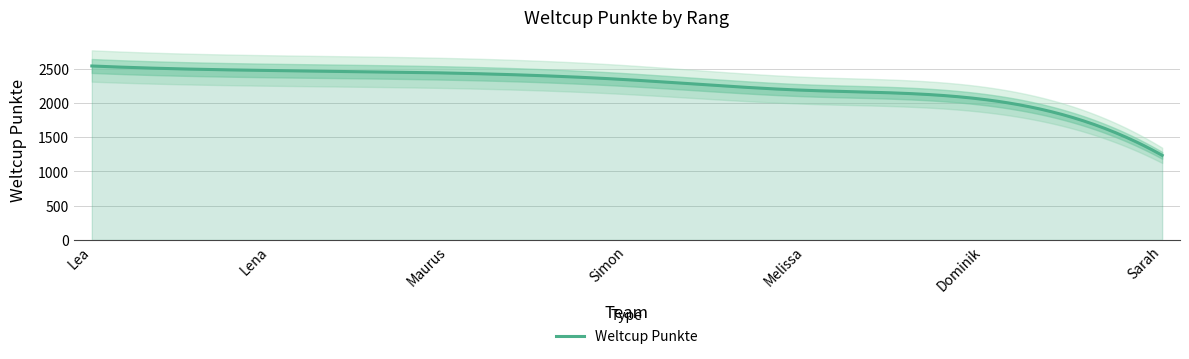

The value at Melissa is 2184. True or false?

True